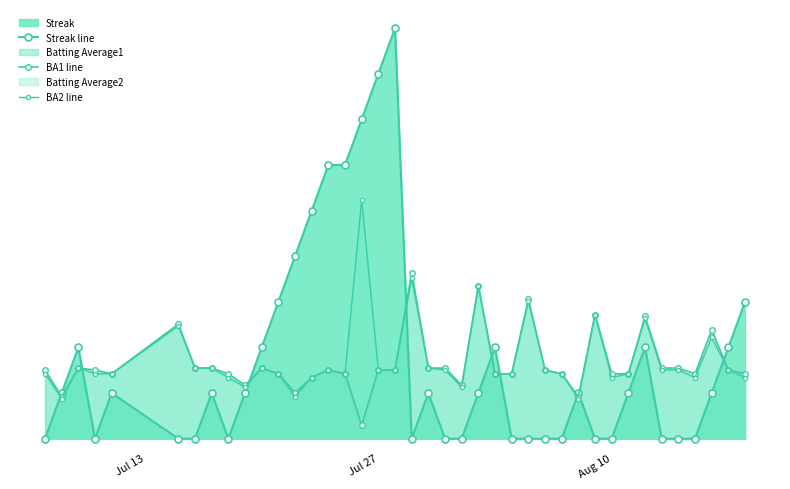

Is the value of BA2 line at 25 greater than the value of BA1 line at 14?

No